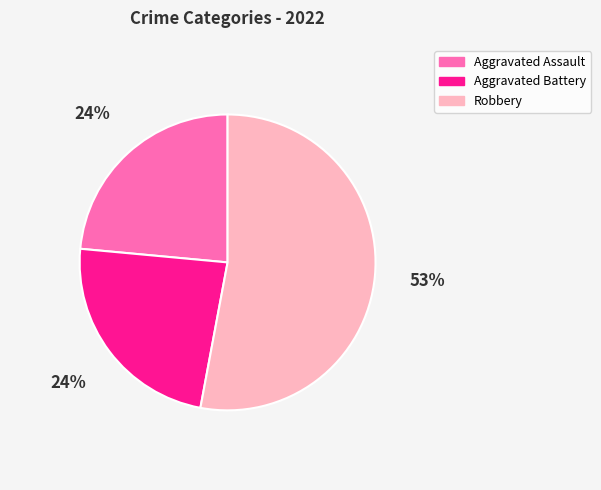

Is it true that Aggravated Battery is 13% of the pie?

False